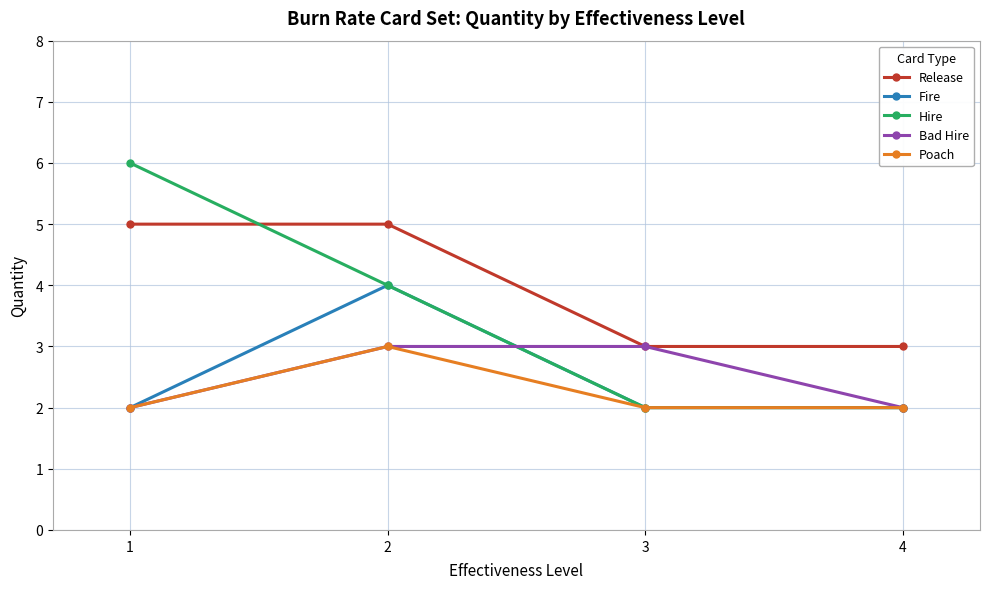

At which category is the sum across all series the highest?

2